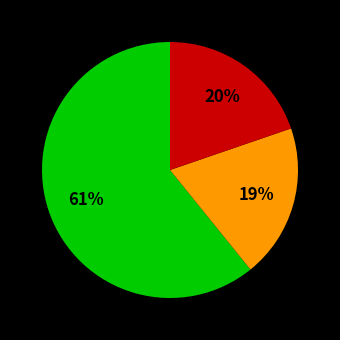

To the nearest percent, what is the average slice percentage?

33%